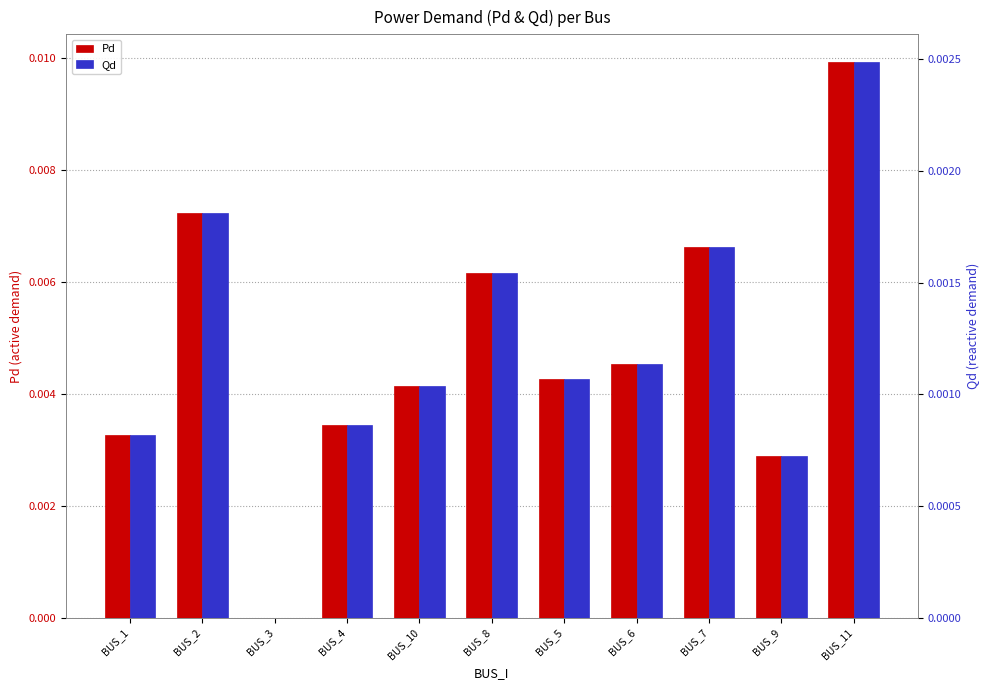

What is the label of the 10th bar from the right?

BUS_2